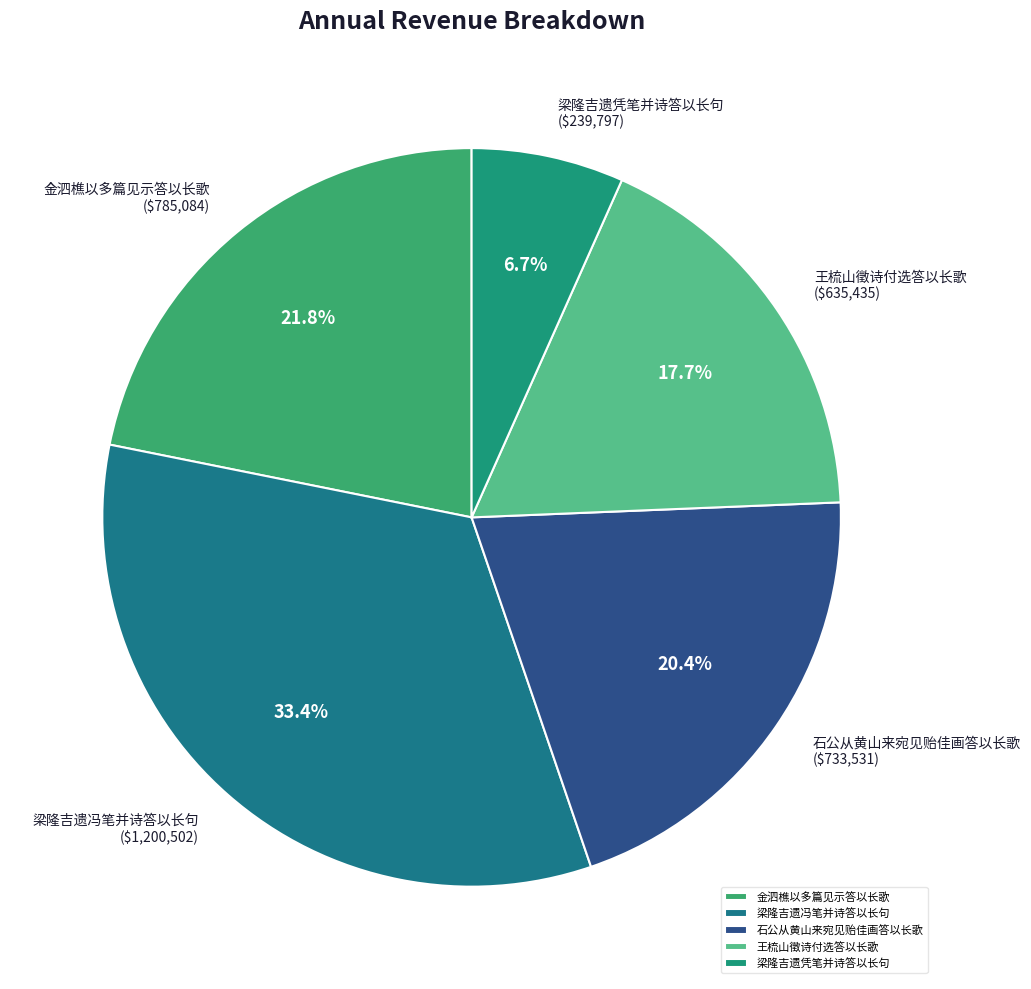

Which category has the biggest portion of the pie?

梁隆吉遗冯笔并诗答以长句